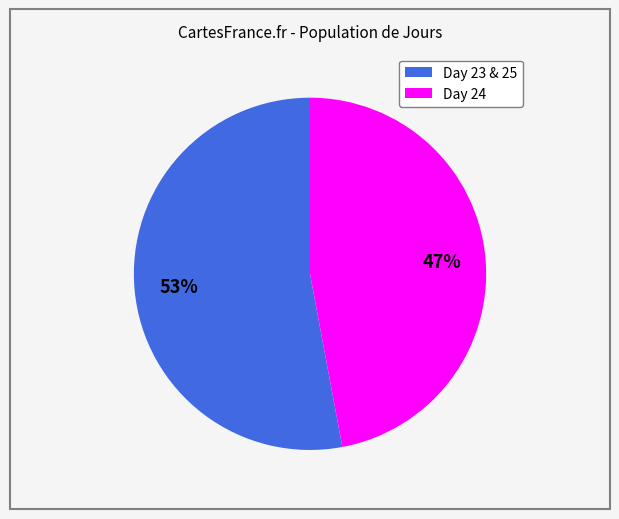

How many segments does this pie chart have?

2